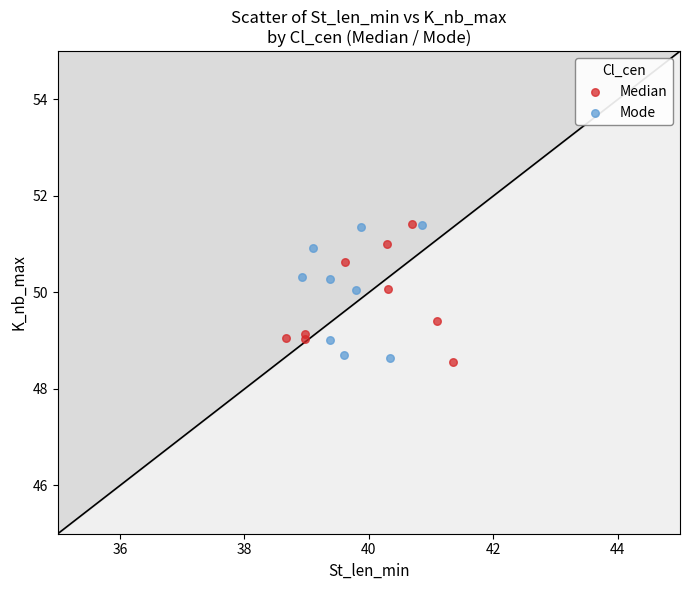

What are all the series names shown in the legend?

Median, Mode